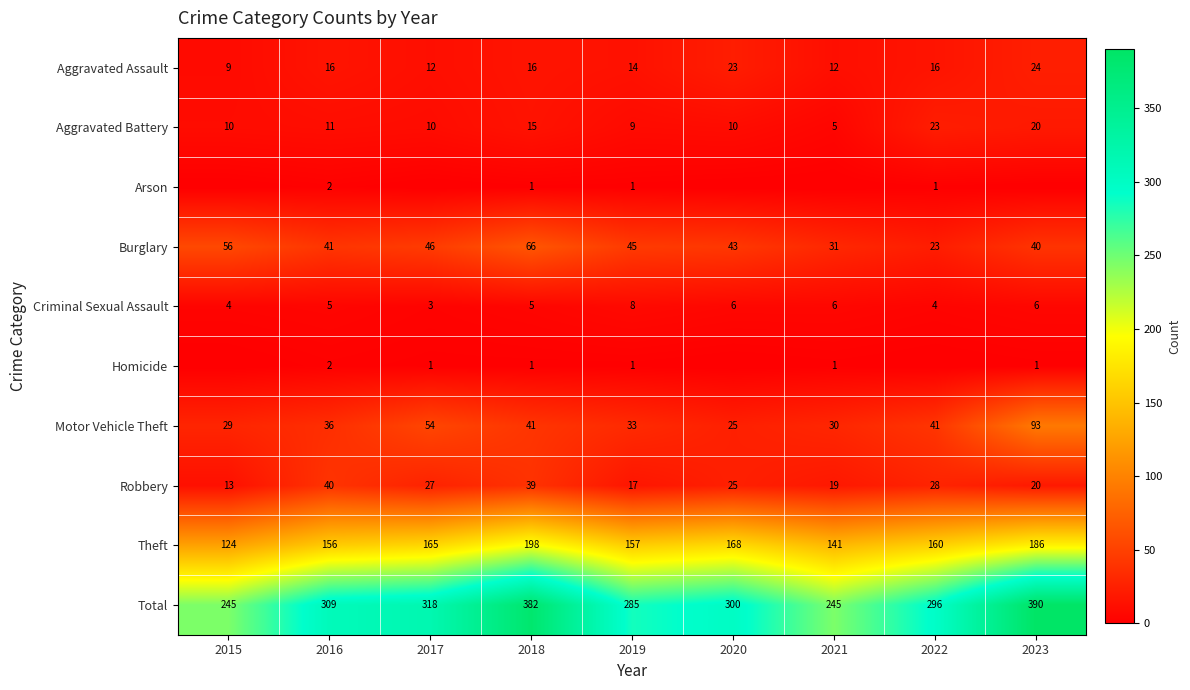

Which category has the lowest value across all series?

2015